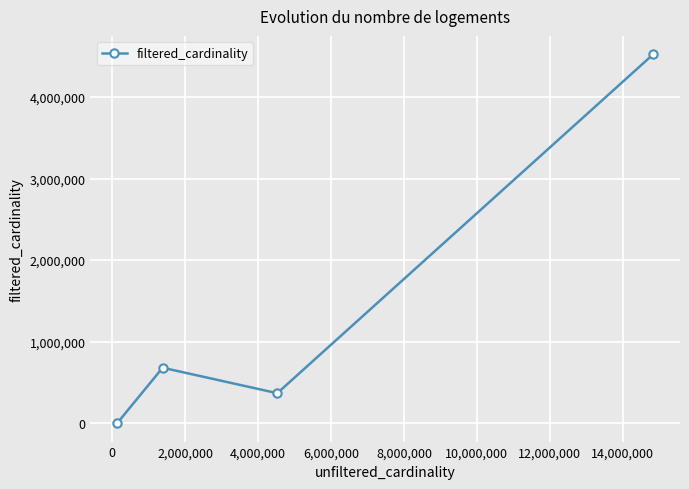

How many series are shown in this chart?

1